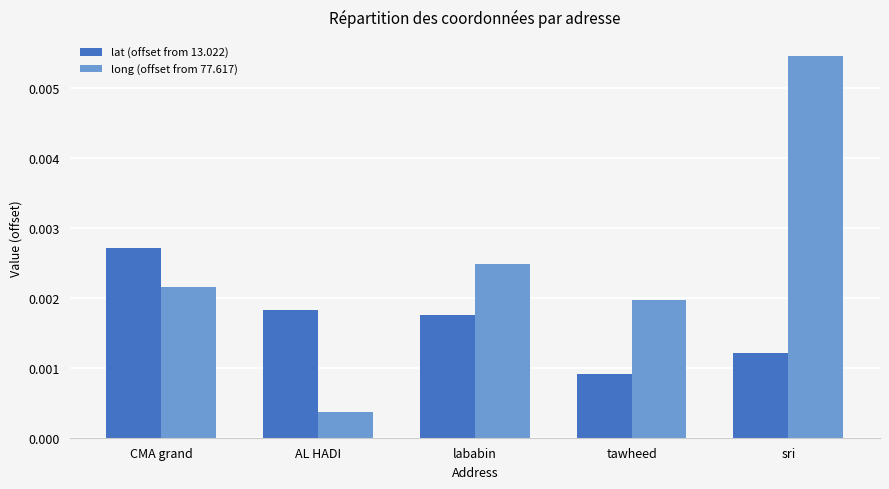

At which category does the chart reach its peak across all series?

sri